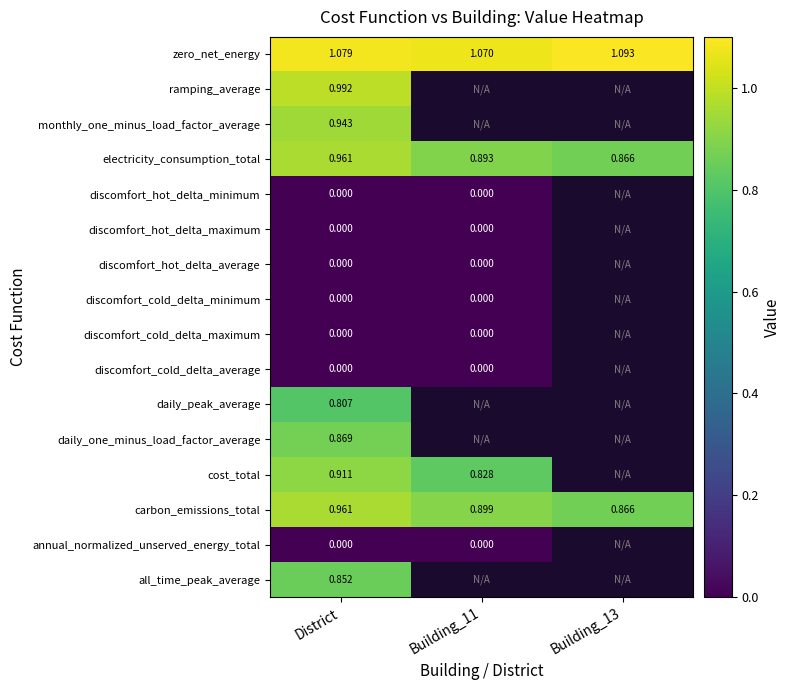

At how many categories does at least one series exceed 0?

3